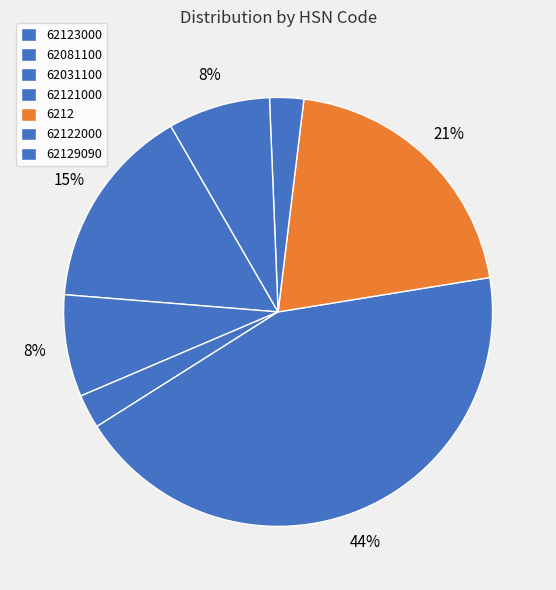

To the nearest percent, what is the average slice percentage?

11%